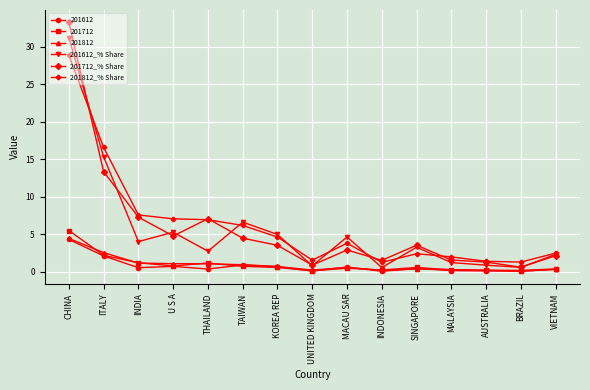

What are all the series names shown in the legend?

201612, 201712, 201812, 201612_% Share, 201712_% Share, 201812_% Share